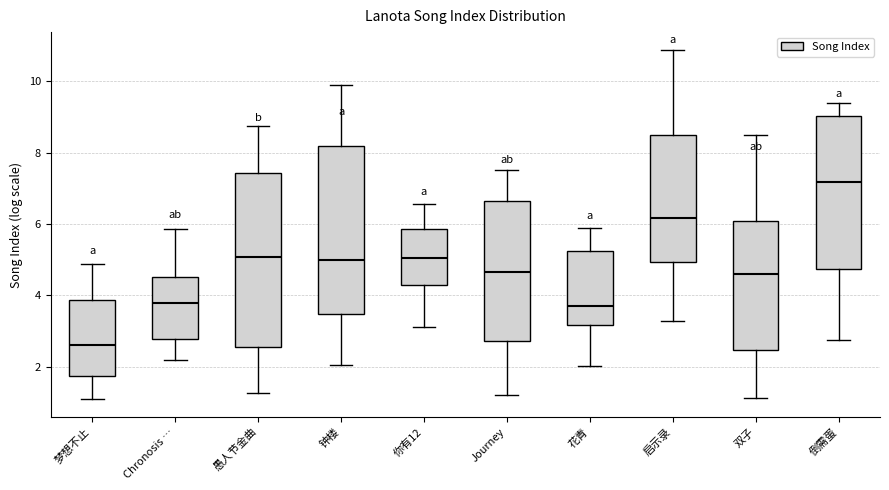

Reading left to right, transcribe this box plot: for each box, give where its median line is, the range the box spans, and where its two whiskers end, as read against the y-axis. The values are not printed on the chart, so give them approximately, as read against the axis.

梦想不止: median 2.6, box 1.8 to 3.8, whiskers 1.0 to 4.8
Chronosis …: median 3.8, box 2.8 to 4.6, whiskers 2.2 to 5.8
愚人节金曲: median 5.0, box 2.6 to 7.4, whiskers 1.2 to 8.8
钟楼: median 5.0, box 3.4 to 8.2, whiskers 2.0 to 9.8
你有12: median 5.0, box 4.2 to 5.8, whiskers 3.2 to 6.6
Journey: median 4.6, box 2.8 to 6.6, whiskers 1.2 to 7.6
花青: median 3.6, box 3.2 to 5.2, whiskers 2.0 to 5.8
启示录: median 6.2, box 5.0 to 8.4, whiskers 3.2 to 10.8
双子: median 4.6, box 2.4 to 6.0, whiskers 1.2 to 8.4
倒需蛋: median 7.2, box 4.8 to 9.0, whiskers 2.8 to 9.4